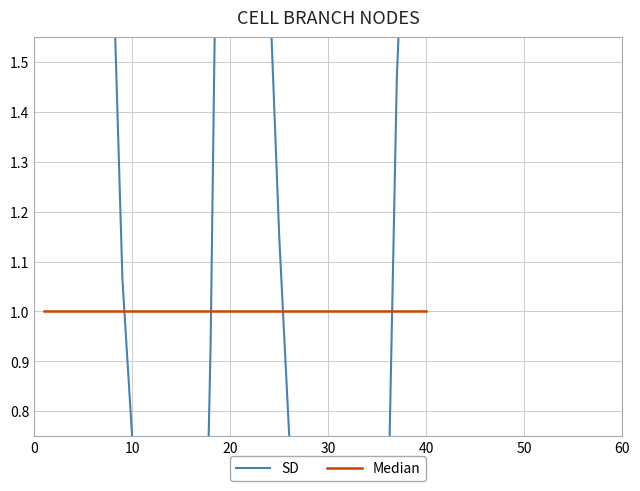

Where is the first local minimum for SD?

13